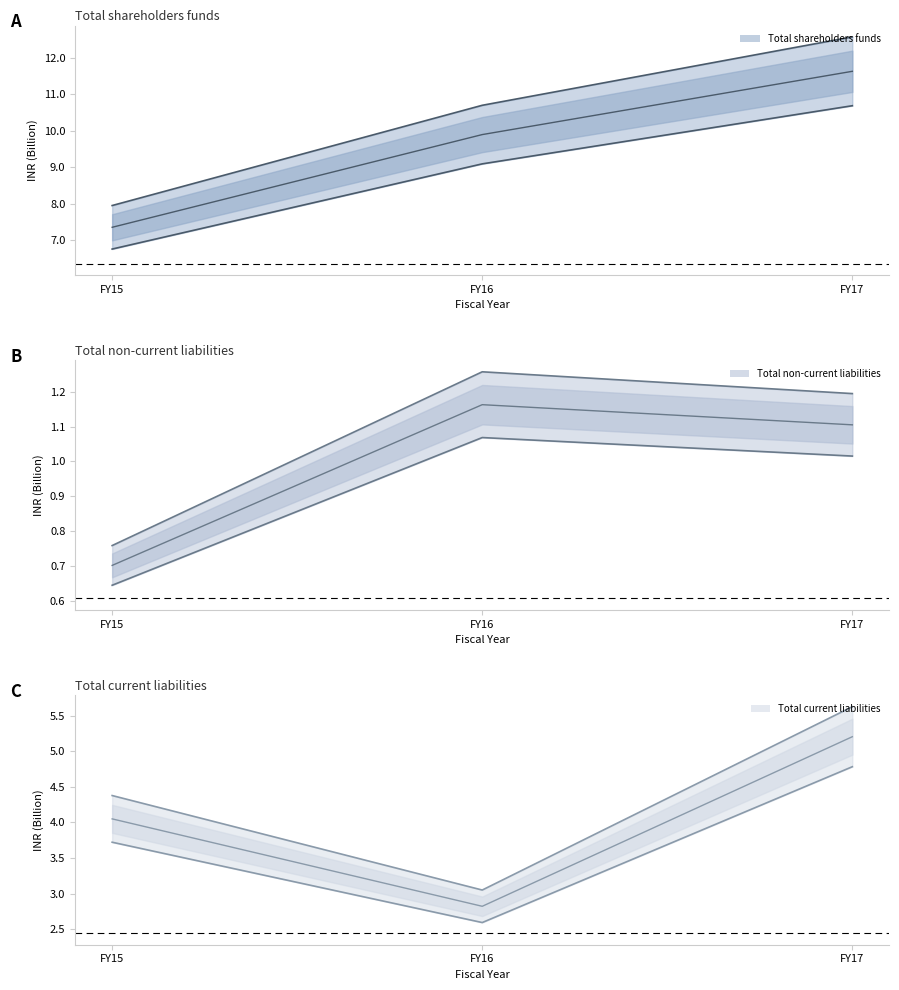

Rank the series by their average value, from lowest to highest.

Total non-current liabilities, Total current liabilities, Total shareholders funds